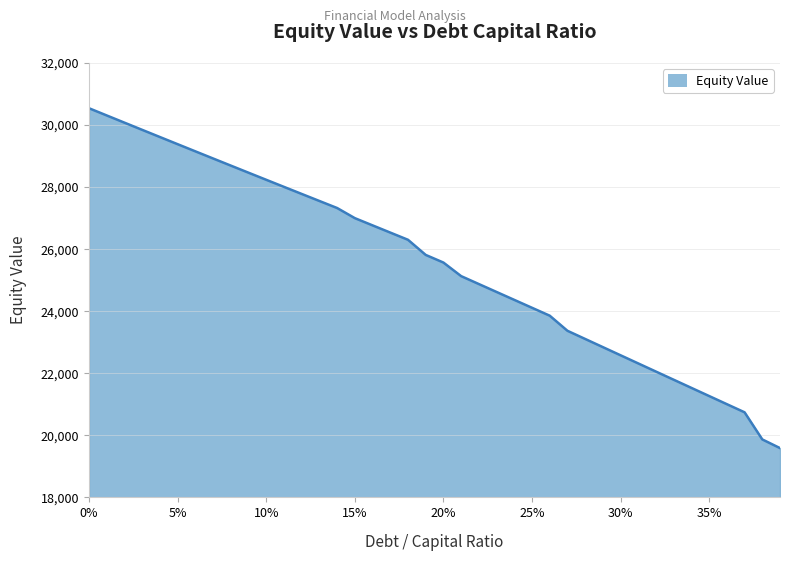

What is the greatest value displayed?

30541.0